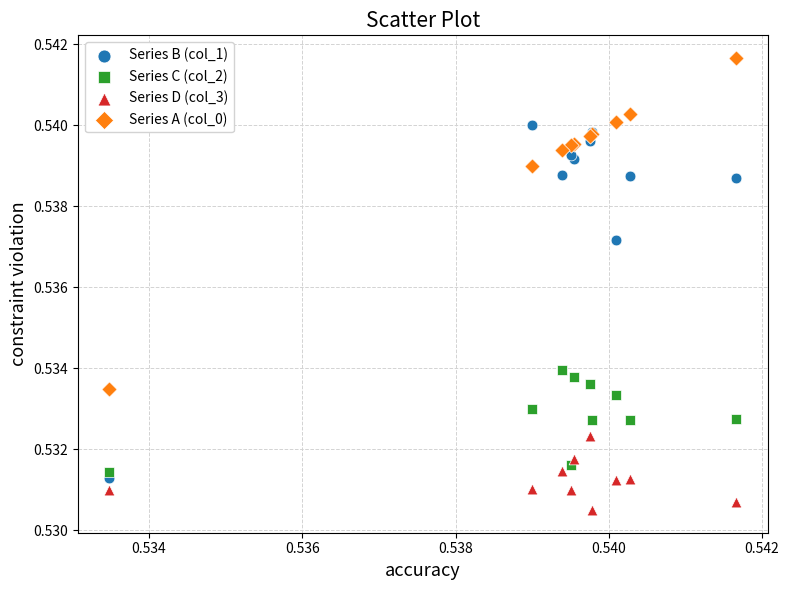

What are all the series names shown in the legend?

Series B (col_1), Series C (col_2), Series D (col_3), Series A (col_0)